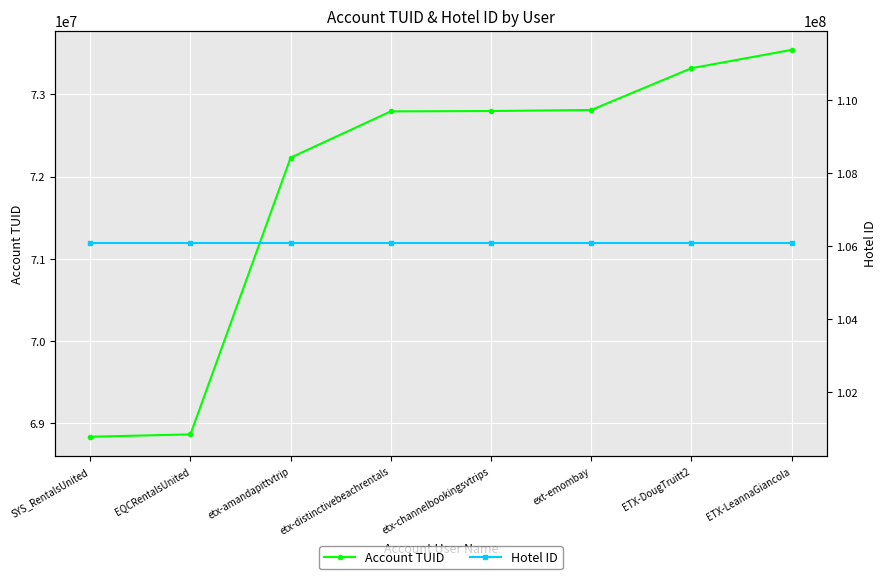

How many values in the Account TUID series exceed 72797736?

3